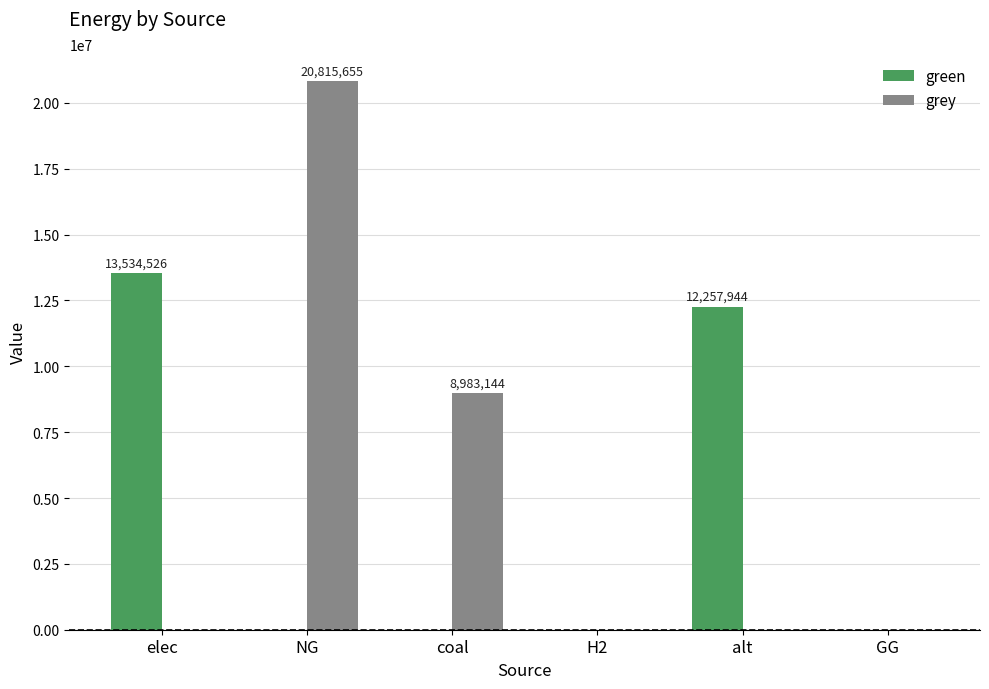

Reading right to left, transcribe all the data shown in this chart.

green: GG=0.0	alt=12257943.9	H2=0.0	coal=0.0	NG=0.0	elec=13534525.6
grey: GG=0.0	alt=0.0	H2=0.0	coal=8983144.4	NG=20815655.1	elec=0.0